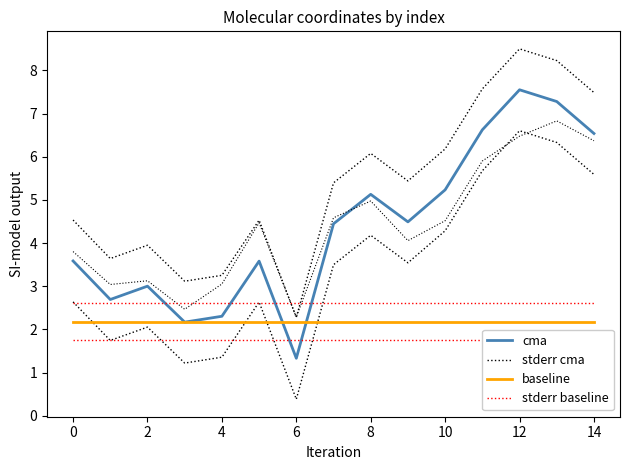

List the series in order of their peak value, highest first.

stderr cma, cma, stderr baseline, baseline